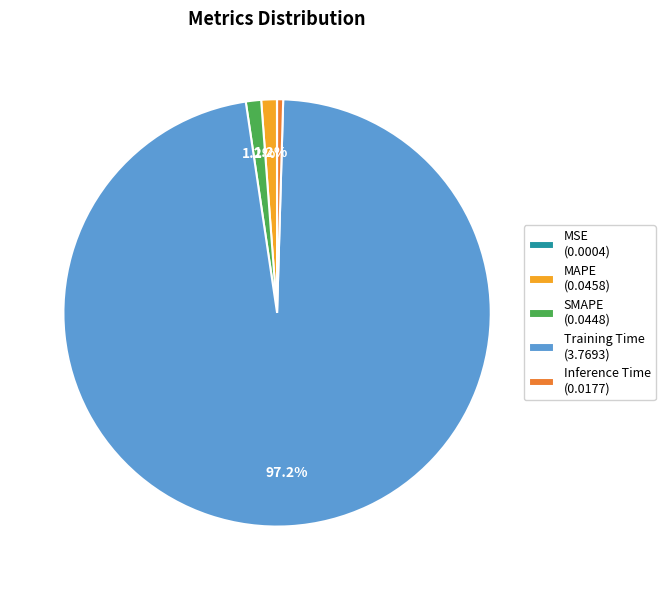

To the nearest percent, what percentage of the pie is Training Time?

97%